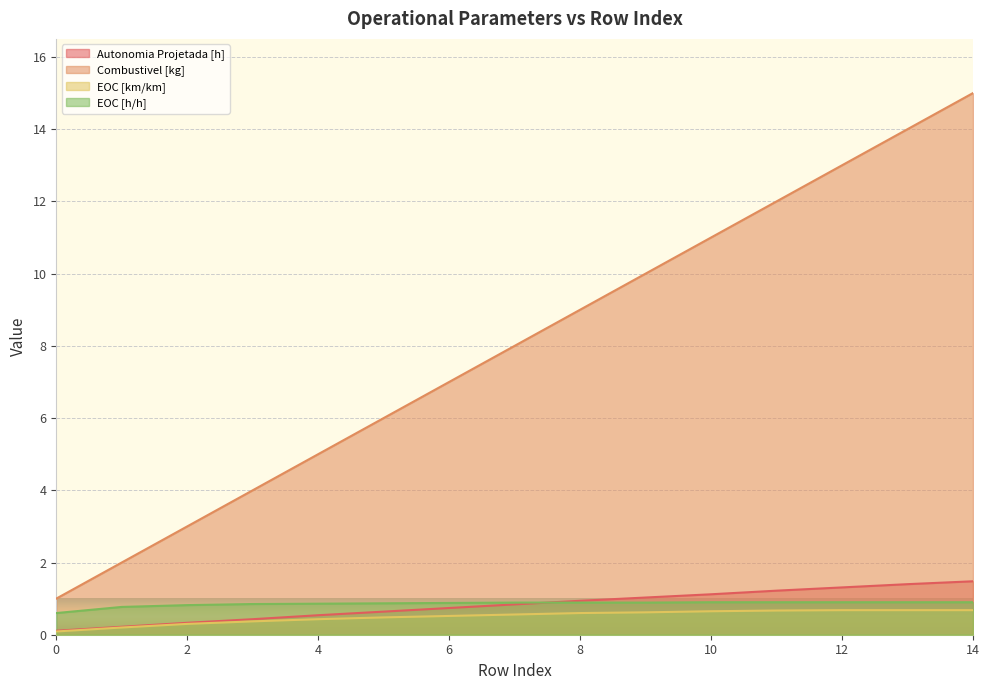

What is the sum of all Autonomia Projetada [h] values?

12.3